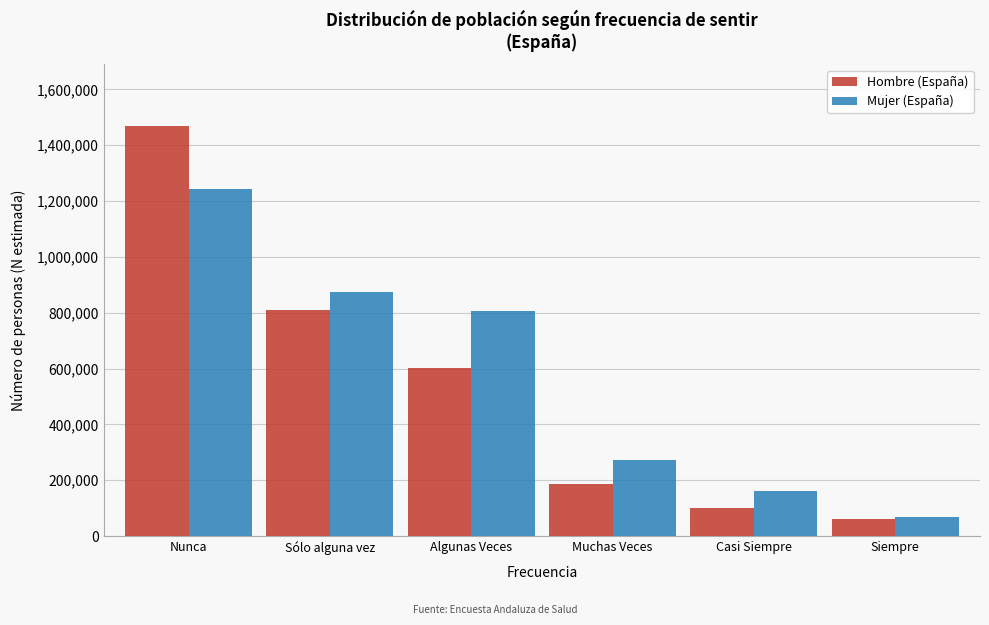

Reading right to left, what are all the values shown in this chart?

Hombre (España): Siempre=62327	Casi Siempre=99076	Muchas Veces=186287	Algunas Veces=601094	Sólo alguna vez=810687	Nunca=1468991
Mujer (España): Siempre=68274	Casi Siempre=161520	Muchas Veces=274260	Algunas Veces=805885	Sólo alguna vez=873018	Nunca=1243530